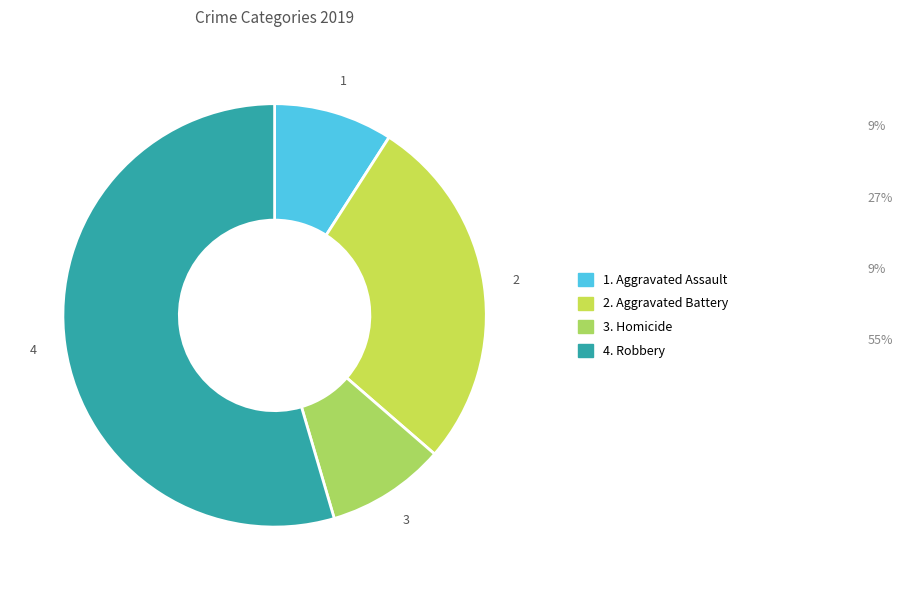

Which category accounts for the majority?

Robbery